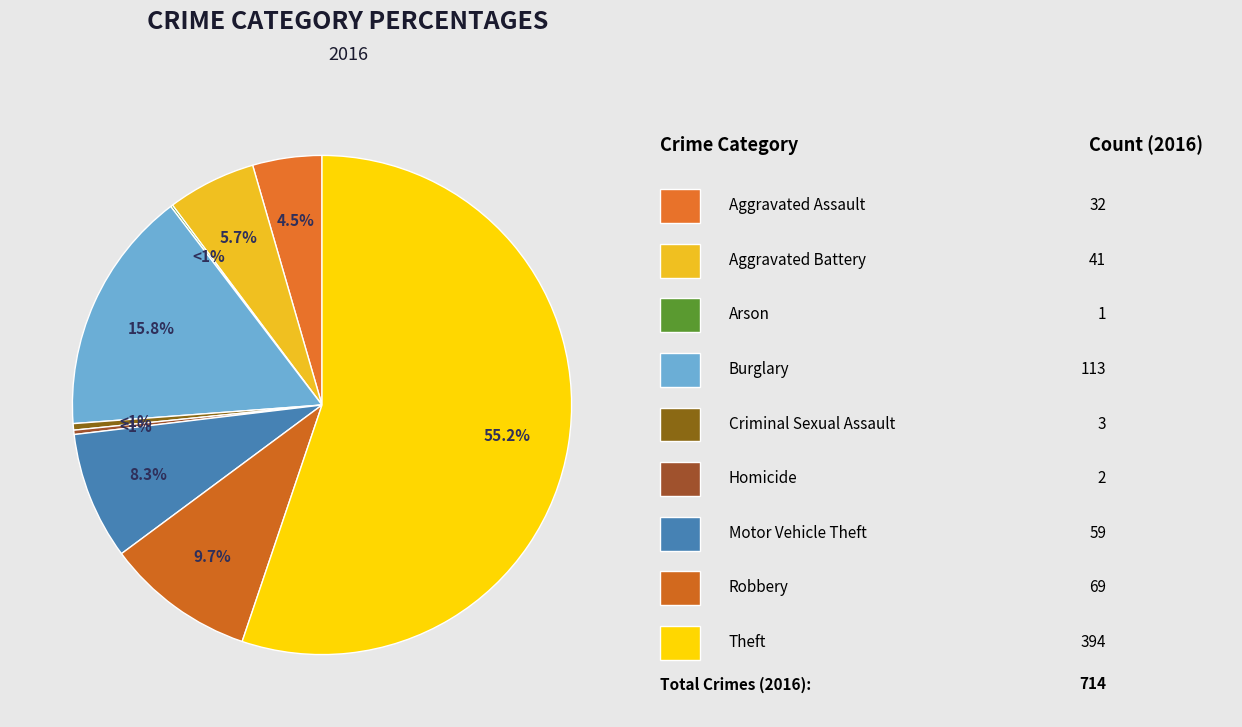

What portion of the pie excludes Aggravated Battery?

94.3%